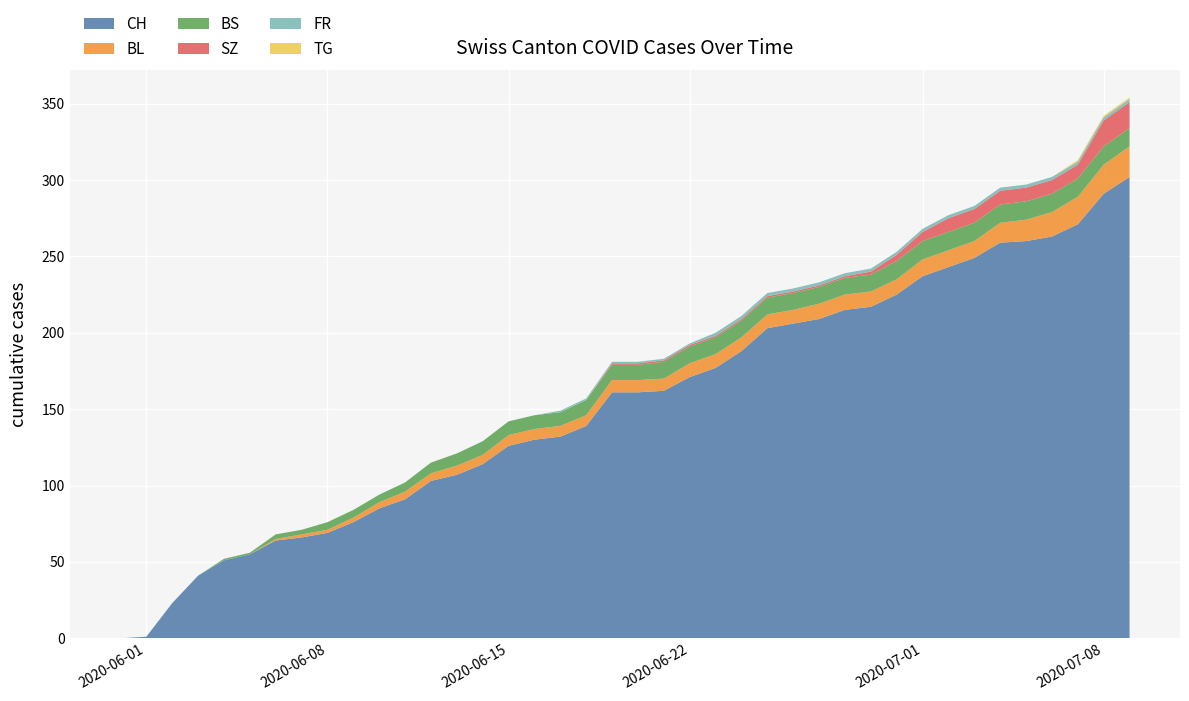

Reading right to left, extract all data points from this chart.

CH: 2020-07-09=302	2020-07-08=291	2020-07-07=271	2020-07-06=263	2020-07-05=260	2020-07-04=259	2020-07-03=249	2020-07-02=243	2020-07-01=237	2020-06-30=225	2020-06-29=217	2020-06-28=215	2020-06-27=209	2020-06-26=206	2020-06-25=203	2020-06-24=188	2020-06-23=177	2020-06-22=171	2020-06-21=162	2020-06-20=161	2020-06-19=161	2020-06-18=139	2020-06-17=132	2020-06-16=130	2020-06-15=126	2020-06-14=114	2020-06-13=107	2020-06-12=103	2020-06-11=91	2020-06-10=85	2020-06-09=76	2020-06-08=69	2020-06-07=66	2020-06-06=64	2020-06-05=55	2020-06-04=51	2020-06-03=41	2020-06-02=23	2020-06-01=1	2020-05-31=0
BL: 2020-07-09=20	2020-07-08=19	2020-07-07=18	2020-07-06=16	2020-07-05=14	2020-07-04=13	2020-07-03=11	2020-07-02=11	2020-07-01=11	2020-06-30=10	2020-06-29=10	2020-06-28=10	2020-06-27=10	2020-06-26=9	2020-06-25=9	2020-06-24=9	2020-06-23=9	2020-06-22=9	2020-06-21=8	2020-06-20=8	2020-06-19=8	2020-06-18=7	2020-06-17=7	2020-06-16=7	2020-06-15=7	2020-06-14=6	2020-06-13=6	2020-06-12=5	2020-06-11=5	2020-06-10=4	2020-06-09=3	2020-06-08=2	2020-06-07=2	2020-06-06=1	2020-06-05=0	2020-06-04=0	2020-06-03=0	2020-06-02=0	2020-06-01=0	2020-05-31=0
BS: 2020-07-09=12	2020-07-08=12	2020-07-07=12	2020-07-06=12	2020-07-05=12	2020-07-04=12	2020-07-03=12	2020-07-02=12	2020-07-01=12	2020-06-30=12	2020-06-29=11	2020-06-28=11	2020-06-27=11	2020-06-26=11	2020-06-25=11	2020-06-24=11	2020-06-23=11	2020-06-22=11	2020-06-21=11	2020-06-20=10	2020-06-19=10	2020-06-18=10	2020-06-17=9	2020-06-16=9	2020-06-15=9	2020-06-14=9	2020-06-13=8	2020-06-12=7	2020-06-11=6	2020-06-10=5	2020-06-09=5	2020-06-08=5	2020-06-07=3	2020-06-06=3	2020-06-05=1	2020-06-04=1	2020-06-03=0	2020-06-02=0	2020-06-01=0	2020-05-31=0
SZ: 2020-07-09=17	2020-07-08=17	2020-07-07=9	2020-07-06=9	2020-07-05=9	2020-07-04=9	2020-07-03=9	2020-07-02=9	2020-07-01=6	2020-06-30=4	2020-06-29=2	2020-06-28=1	2020-06-27=1	2020-06-26=1	2020-06-25=1	2020-06-24=1	2020-06-23=1	2020-06-22=1	2020-06-21=1	2020-06-20=1	2020-06-19=1	2020-06-18=0	2020-06-17=0	2020-06-16=0	2020-06-15=0	2020-06-14=0	2020-06-13=0	2020-06-12=0	2020-06-11=0	2020-06-10=0	2020-06-09=0	2020-06-08=0	2020-06-07=0	2020-06-06=0	2020-06-05=0	2020-06-04=0	2020-06-03=0	2020-06-02=0	2020-06-01=0	2020-05-31=0
FR: 2020-07-09=2	2020-07-08=2	2020-07-07=2	2020-07-06=2	2020-07-05=2	2020-07-04=2	2020-07-03=2	2020-07-02=2	2020-07-01=2	2020-06-30=2	2020-06-29=2	2020-06-28=2	2020-06-27=2	2020-06-26=2	2020-06-25=2	2020-06-24=2	2020-06-23=2	2020-06-22=1	2020-06-21=1	2020-06-20=1	2020-06-19=1	2020-06-18=1	2020-06-17=1	2020-06-16=0	2020-06-15=0	2020-06-14=0	2020-06-13=0	2020-06-12=0	2020-06-11=0	2020-06-10=0	2020-06-09=0	2020-06-08=0	2020-06-07=0	2020-06-06=0	2020-06-05=0	2020-06-04=0	2020-06-03=0	2020-06-02=0	2020-06-01=0	2020-05-31=0
TG: 2020-07-09=1	2020-07-08=1	2020-07-07=1	2020-07-06=0	2020-07-05=0	2020-07-04=0	2020-07-03=0	2020-07-02=0	2020-07-01=0	2020-06-30=0	2020-06-29=0	2020-06-28=0	2020-06-27=0	2020-06-26=0	2020-06-25=0	2020-06-24=0	2020-06-23=0	2020-06-22=0	2020-06-21=0	2020-06-20=0	2020-06-19=0	2020-06-18=0	2020-06-17=0	2020-06-16=0	2020-06-15=0	2020-06-14=0	2020-06-13=0	2020-06-12=0	2020-06-11=0	2020-06-10=0	2020-06-09=0	2020-06-08=0	2020-06-07=0	2020-06-06=0	2020-06-05=0	2020-06-04=0	2020-06-03=0	2020-06-02=0	2020-06-01=0	2020-05-31=0